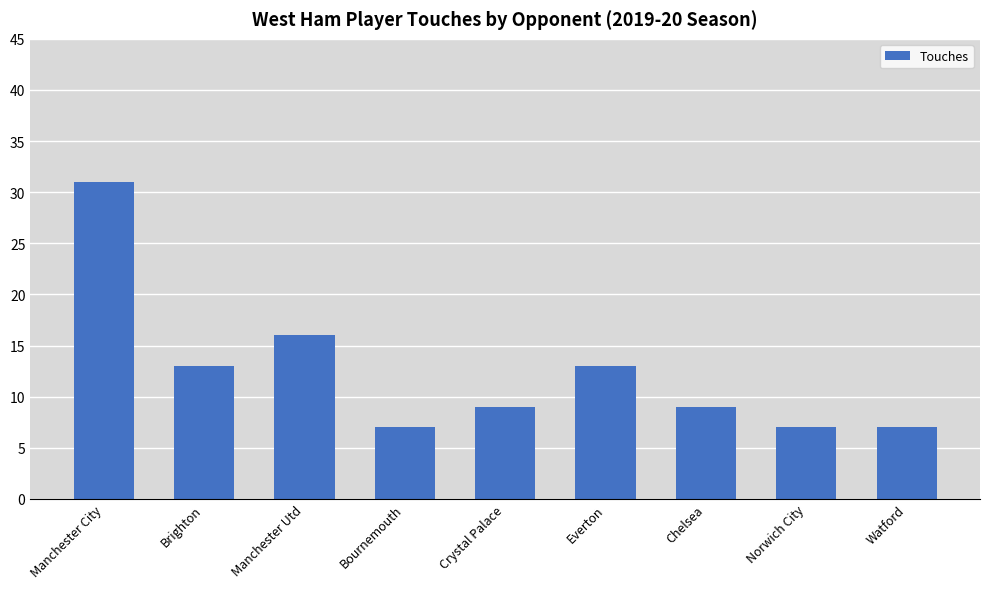

What is the label of the 9th bar from the left?

Watford